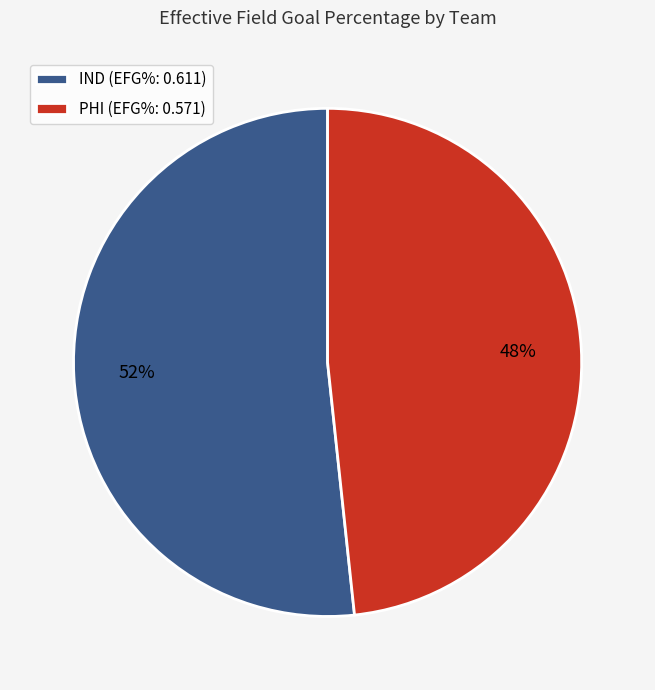

Does any single category account for the majority?

Yes